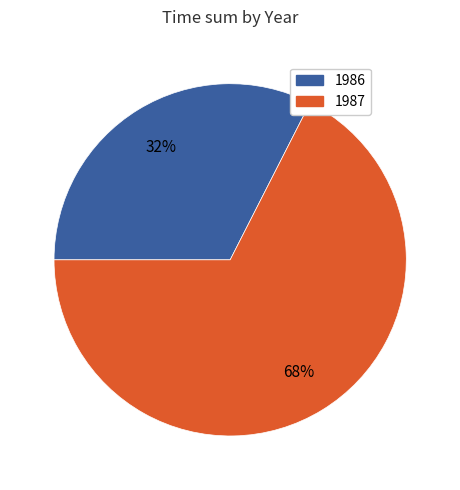

Approximately how many times larger is the value at 1987 compared to 1986?

2.1